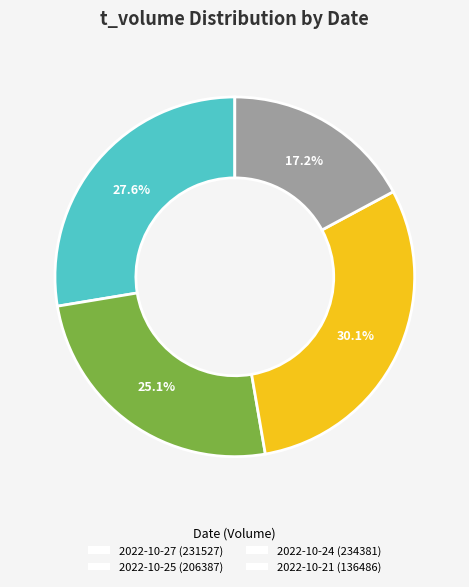

Which slice is the smallest?

2022-10-21 (136486)